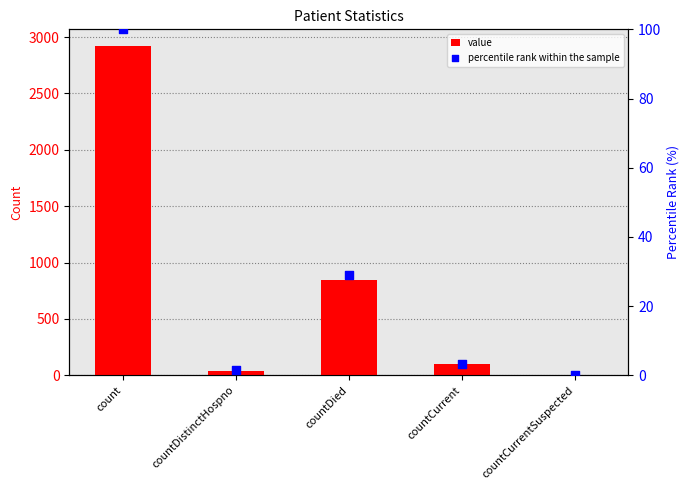

At how many categories does at least one series exceed 1003?

1